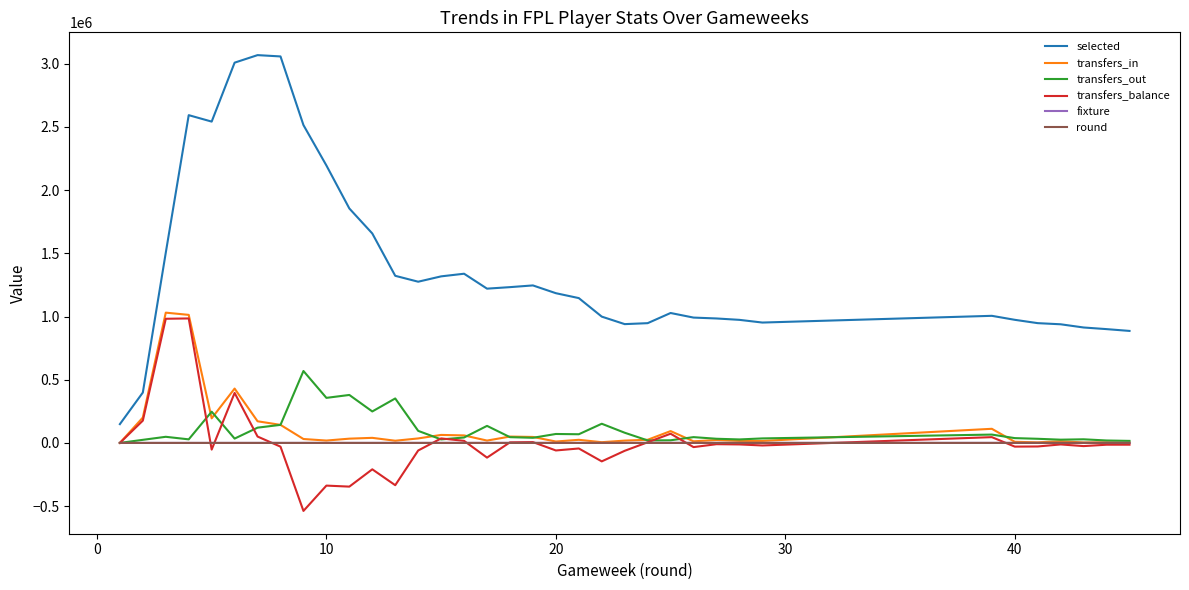

Which series has the largest range (max minus min)?

selected